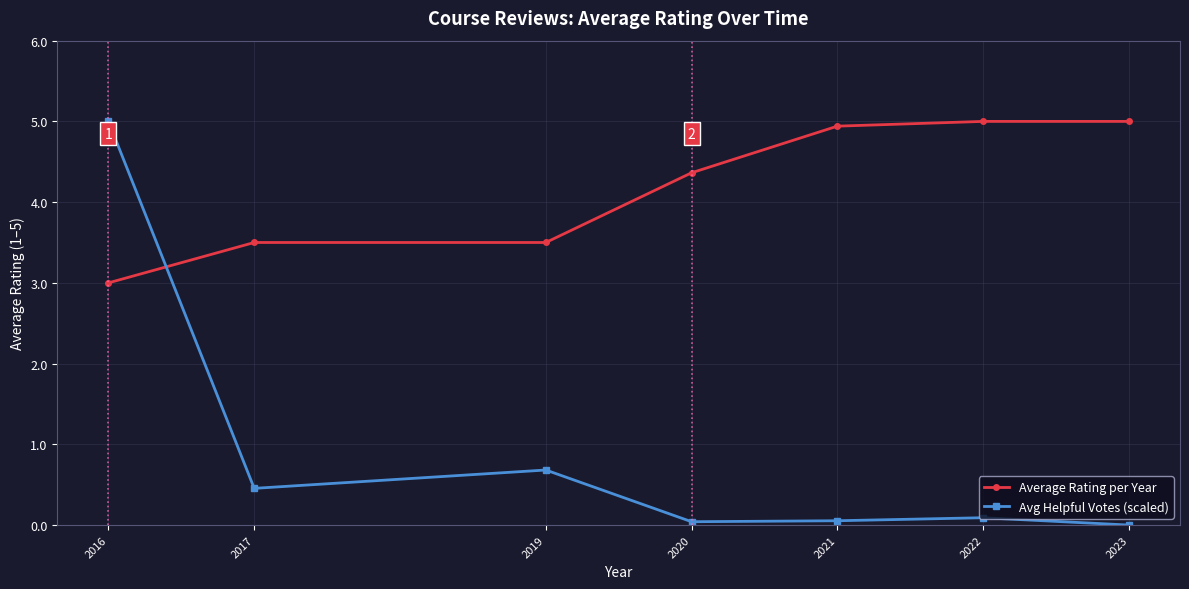

Where is the first local maximum for Avg Helpful Votes (scaled)?

2019